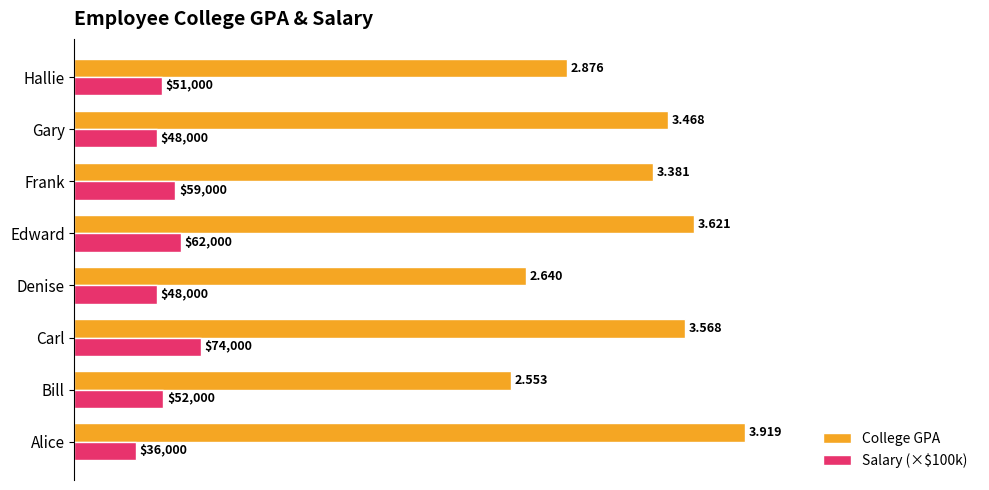

List the labels in order of College GPA value, smallest first.

Bill, Denise, Hallie, Frank, Gary, Carl, Edward, Alice